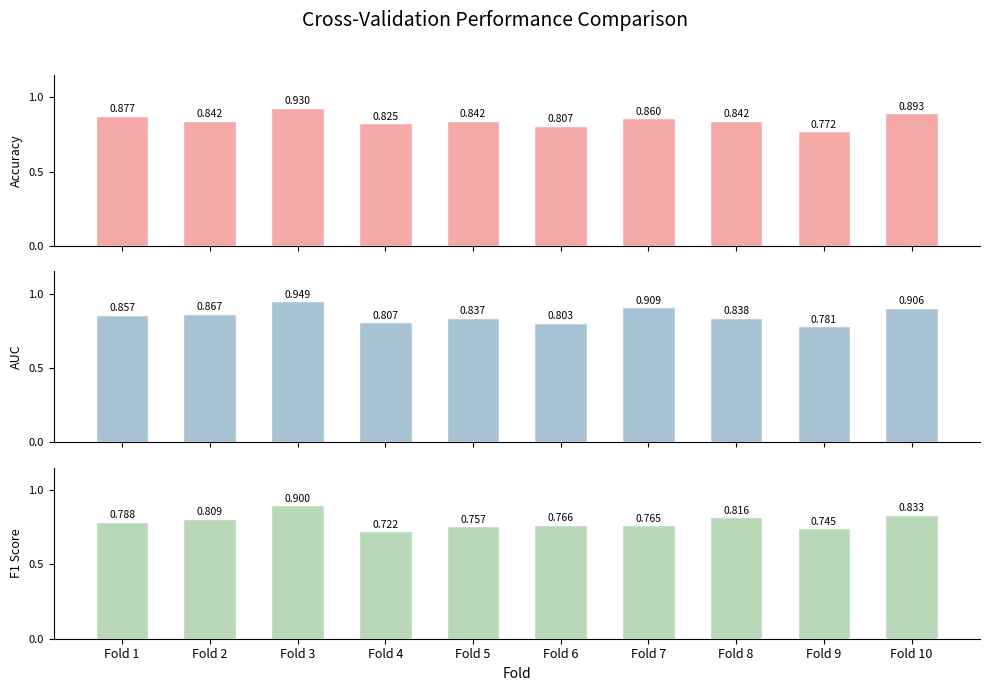

Which category has the lowest value across all series?

Fold 4